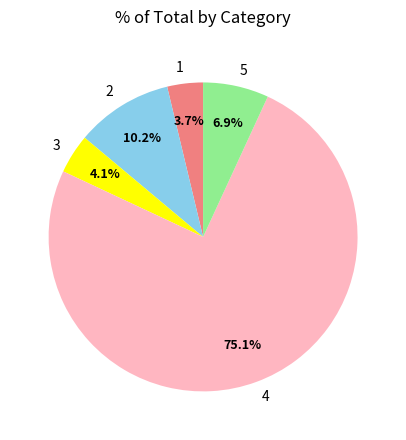

Is 1 the majority of the pie?

No